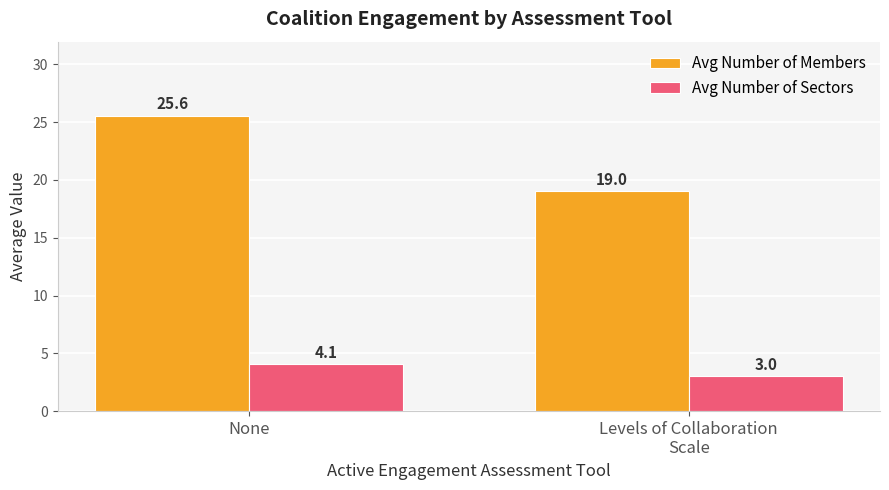

Does the chart contain stacked bars?

No